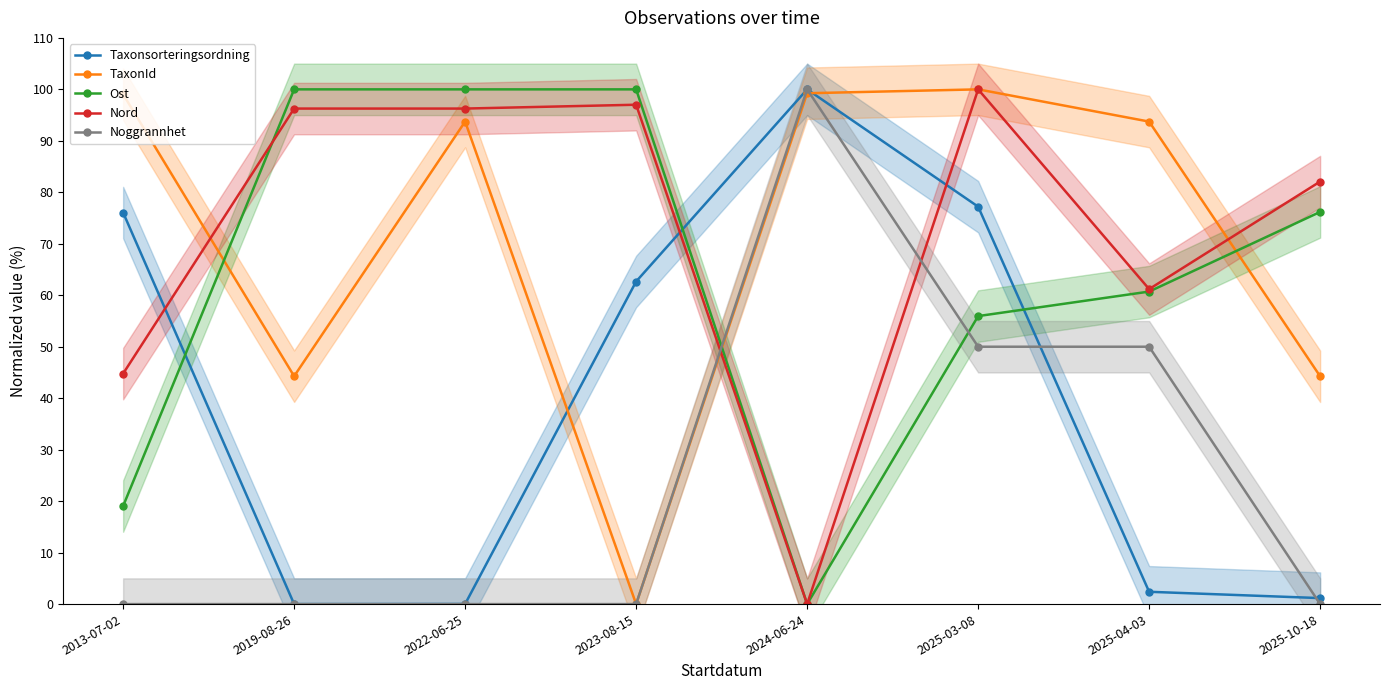

What is the value of the Nord point at the 8th from the left?

82.1